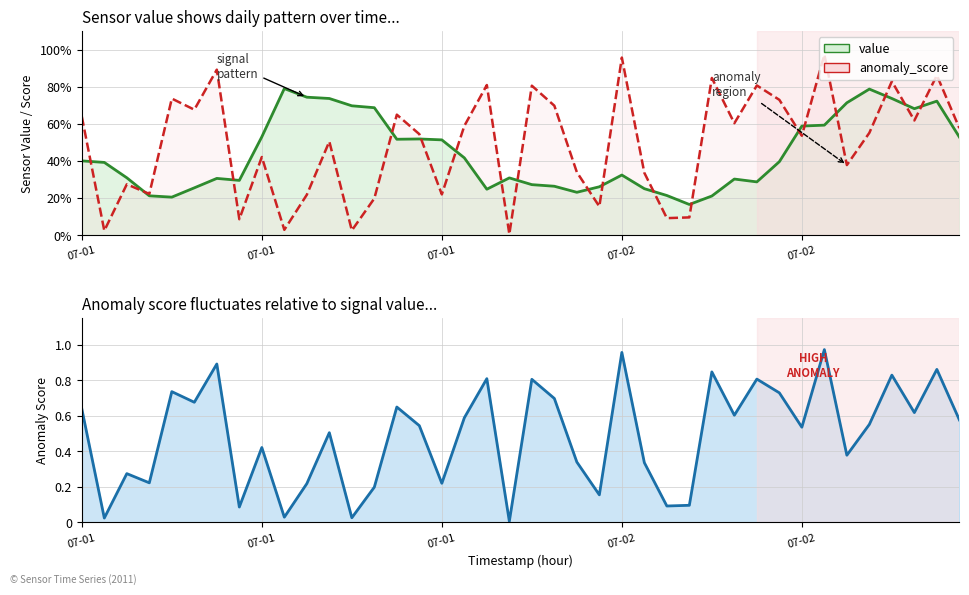

Count the number of categories in the chart.

40